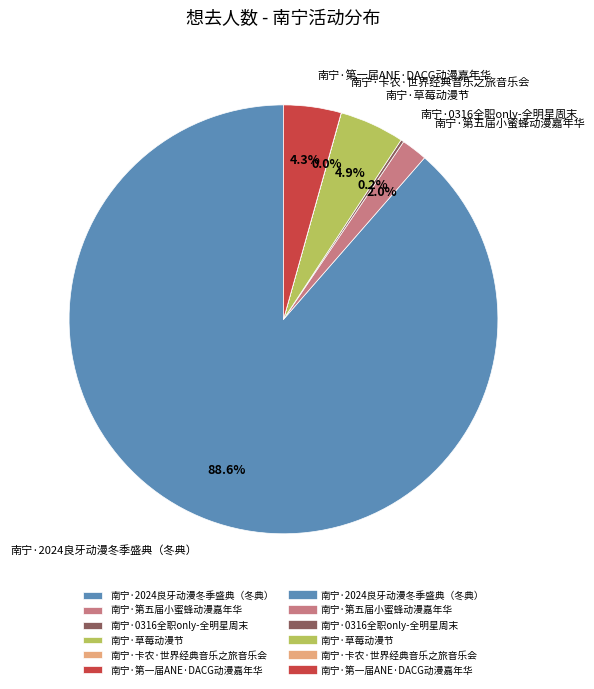

What percentage is NOT represented by 南宁·草莓动漫节?

95.1%